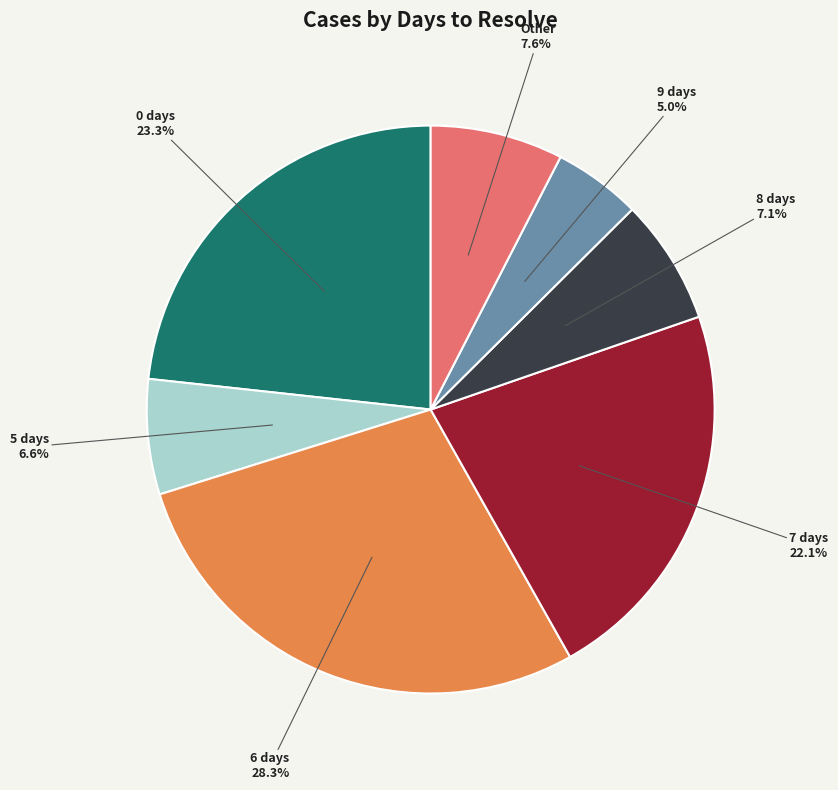

Does any single category account for the majority?

No